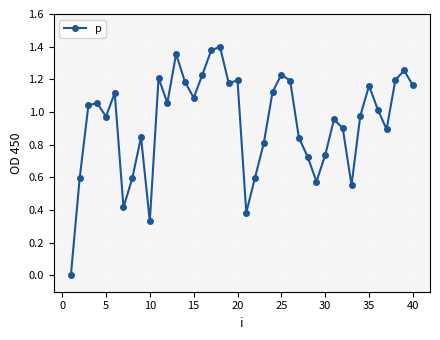

True or false: there are more than 2 points higher than both neighbors.

True